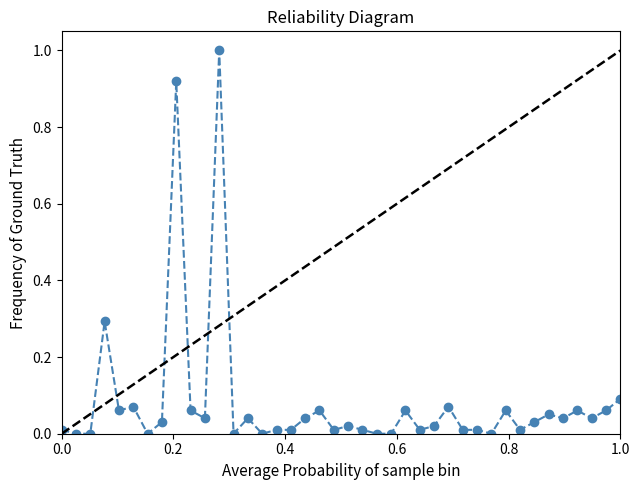

Rank the categories by value from highest to lowest.

11, 8, 3, 39, 5, 27, 4, 9, 18, 24, 31, 36, 38, 34, 10, 13, 17, 35, 37, 7, 33, 20, 26, 0, 15, 16, 19, 21, 25, 28, 29, 32, 1, 2, 6, 12, 14, 22, 23, 30